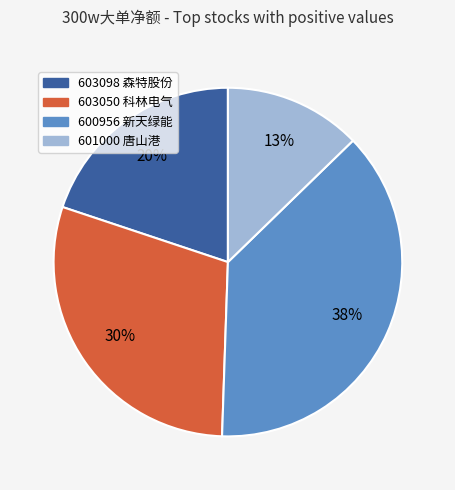

What percentage is the 603050 科林电气 slice, to the nearest percent?

30%